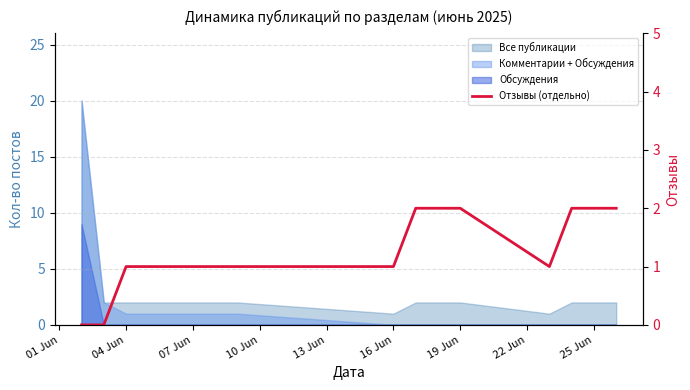

Reading left to right, list all the values displayed in this chart.

0	0	1	1	1	2	2	1	2	2